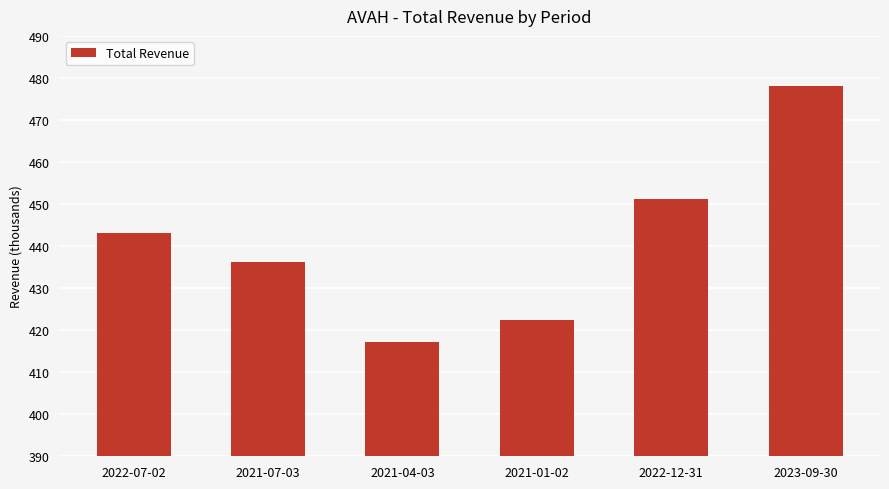

What is the label of the 2nd bar from the left?

2021-07-03